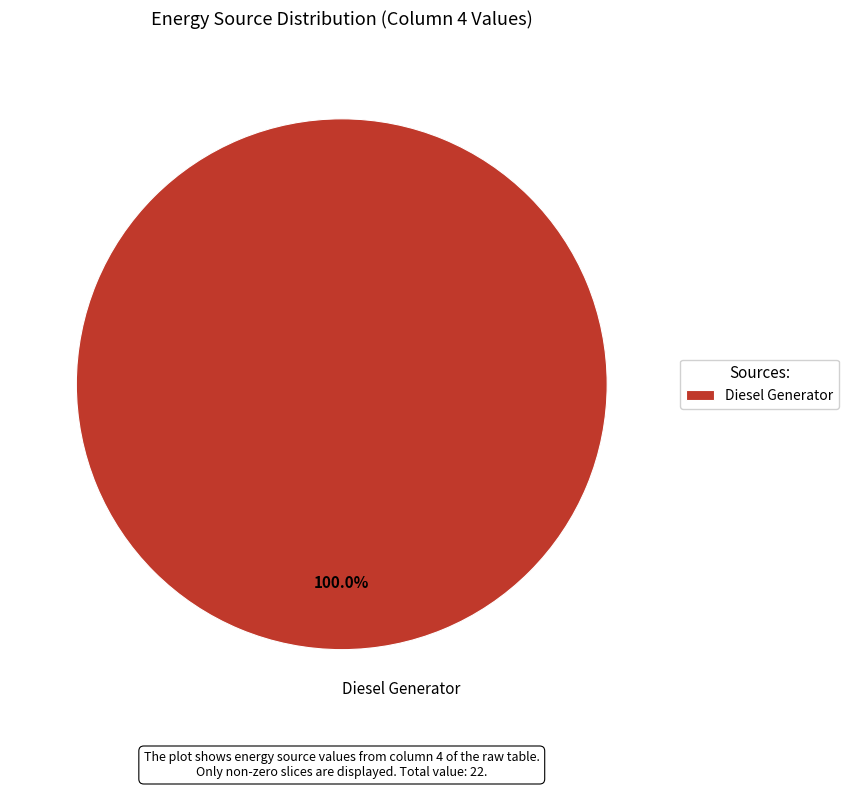

Rank the categories by value from lowest to highest.

Diesel Generator